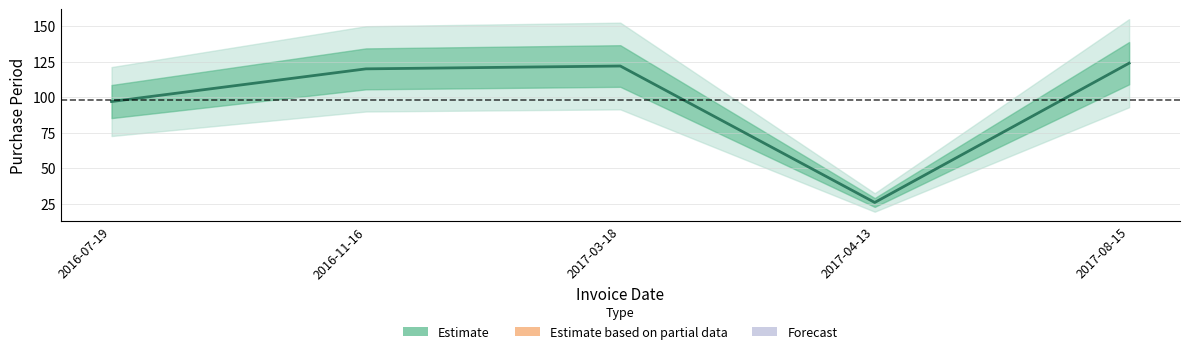

Count the number of categories in the chart.

5